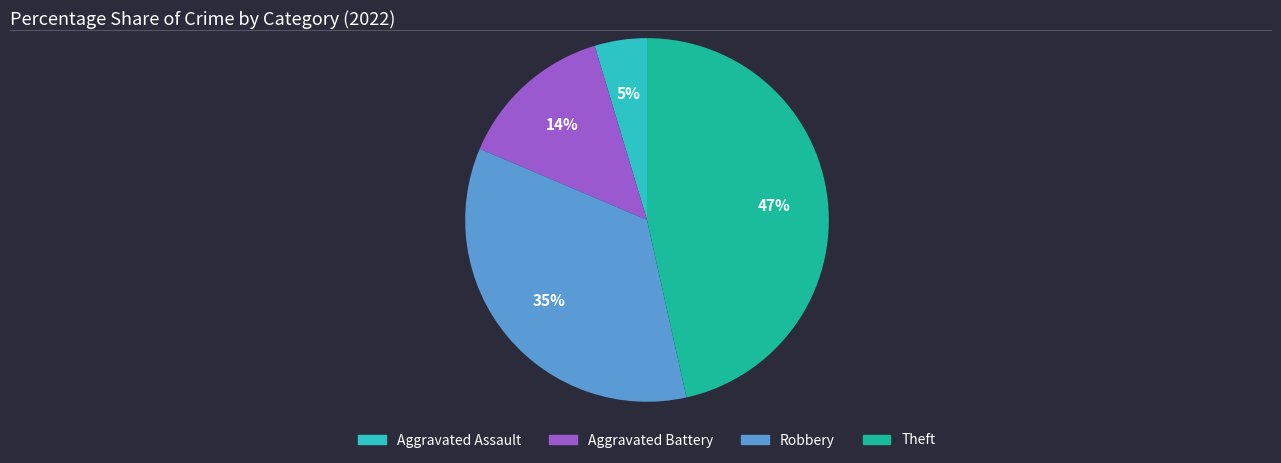

The Aggravated Battery slice represents 23% of the pie. True or false?

False